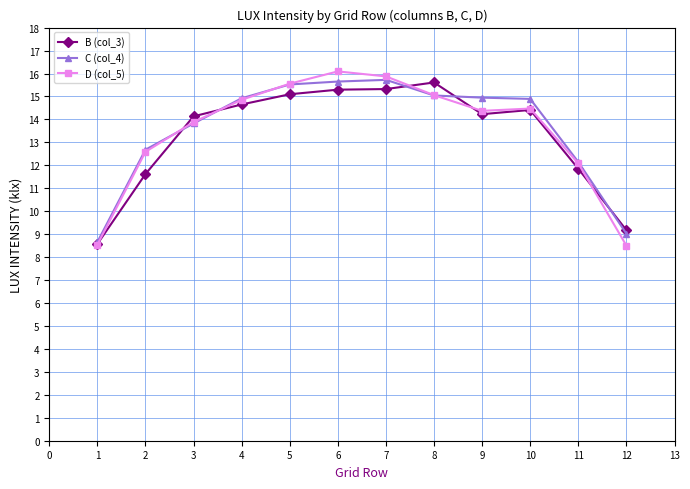

How many values in the D (col_5) series are below 14?

5